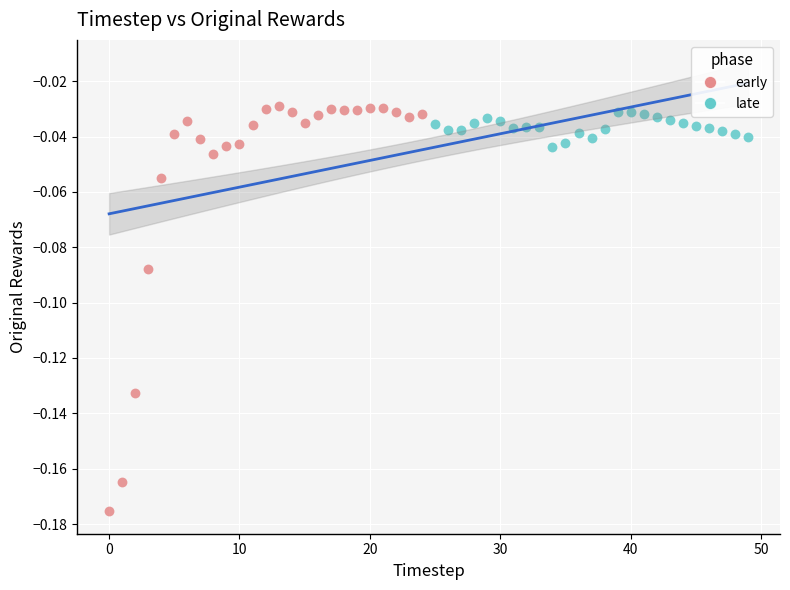

Which series contains the highest Y value?

early